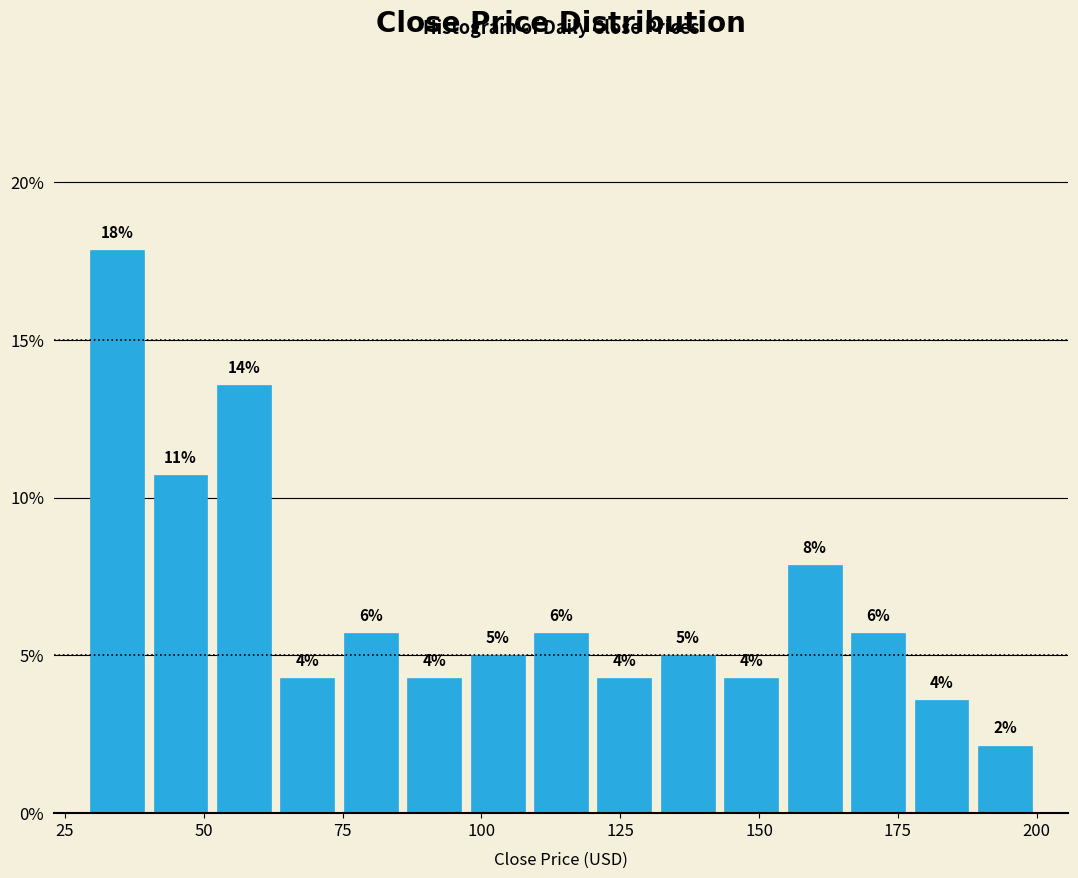

Read against the x-axis, roughly where is the centre of the tallest bar?

35